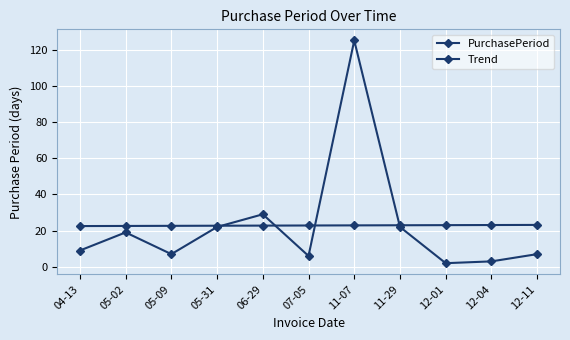

List the labels in order of Trend value, smallest first.

04-13, 05-02, 05-09, 05-31, 06-29, 07-05, 11-07, 11-29, 12-01, 12-04, 12-11